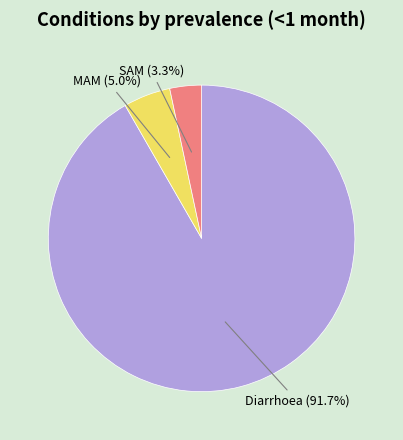

To the nearest percent, what portion does MAM represent?

5%